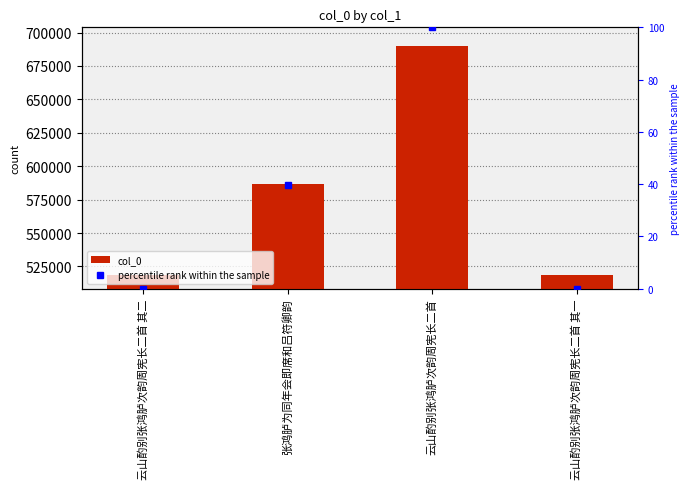

At which label is percentile rank within the sample closest to 50?

张鸿胪为同年会即席和吕符卿韵